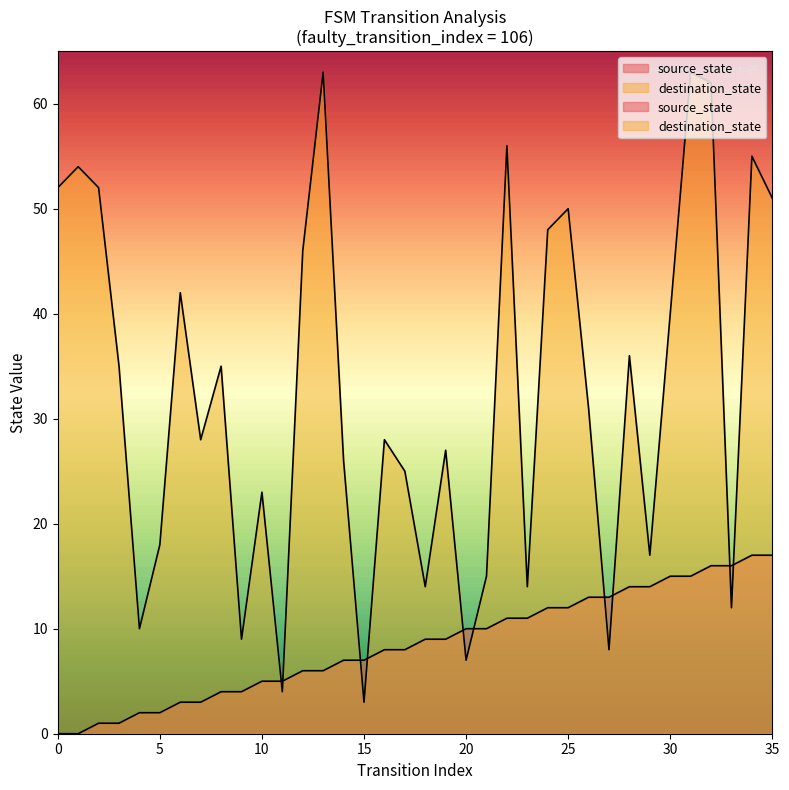

Between which two adjacent categories do source_state and destination_state first intersect?

10 and 11